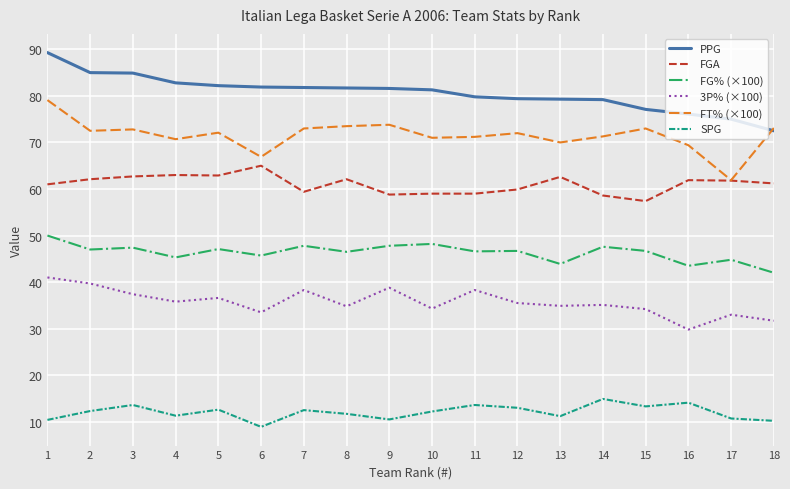

True or false: FG% (×100) and PPG intersect in this chart.

False